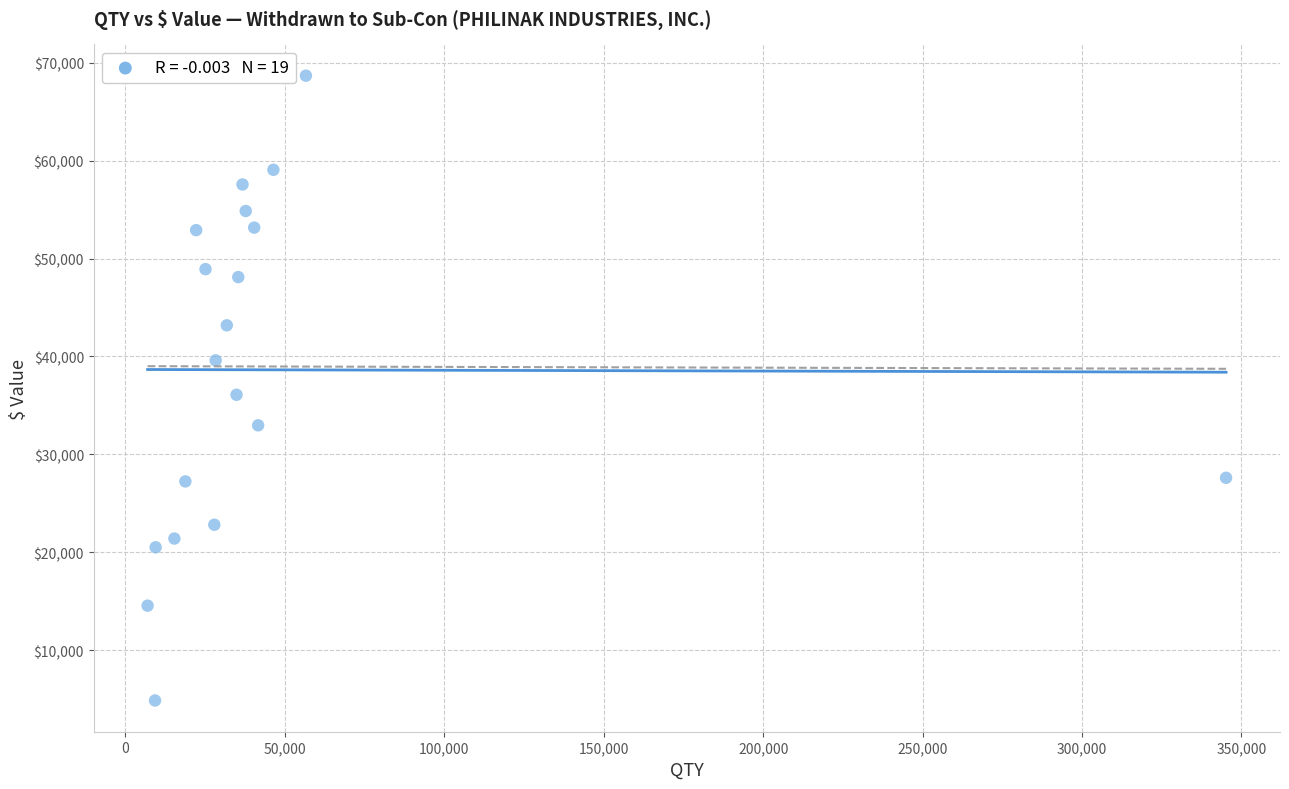

What is the range of X values (max minus min)?

338230.0